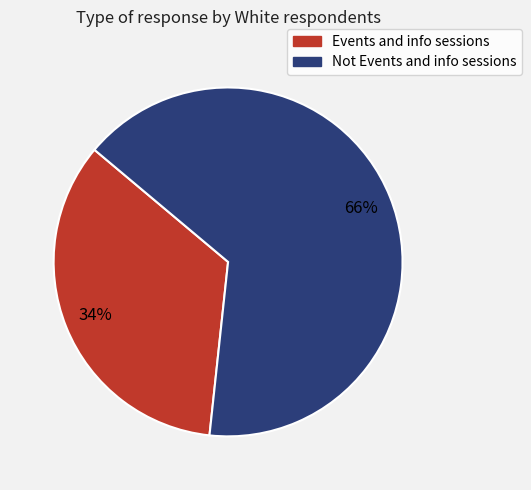

Combined, do Not Events and info sessions and Events and info sessions account for over 50%?

Yes